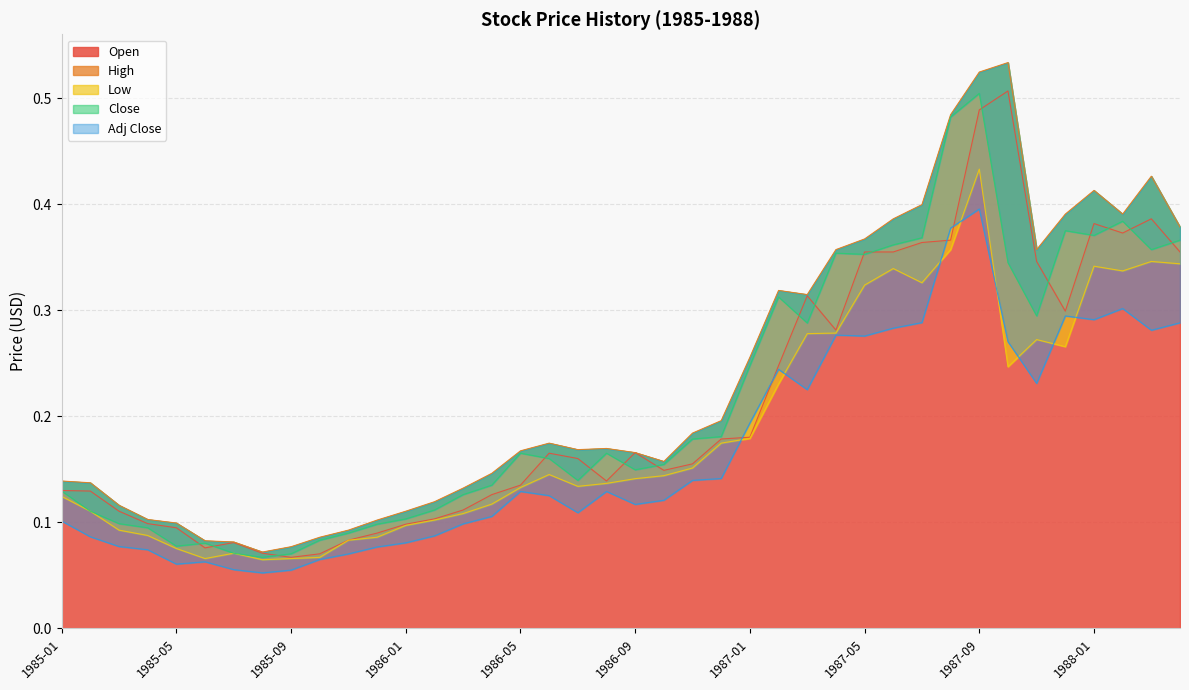

In High, how many points are higher than both neighbors (excluding endpoints)?

6